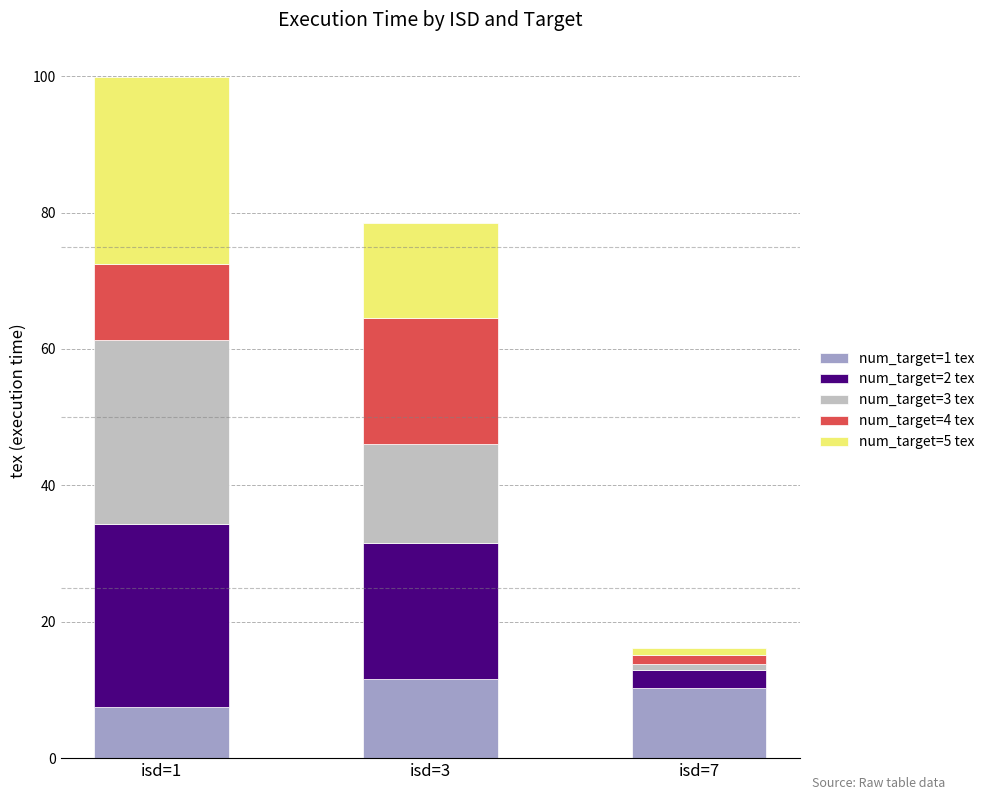

How many bars are there in total?

3